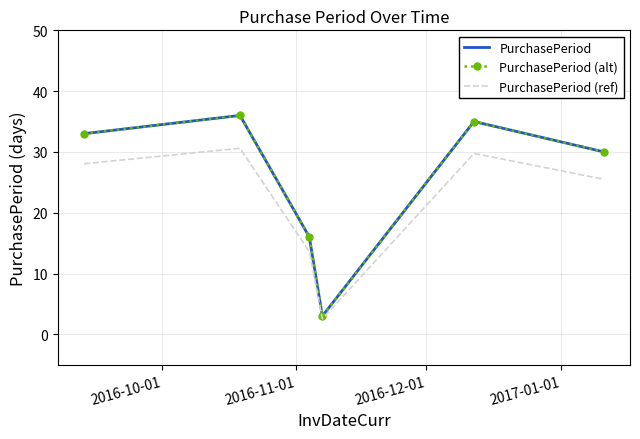

How many interior local valleys does the PurchasePeriod (ref) series have?

1